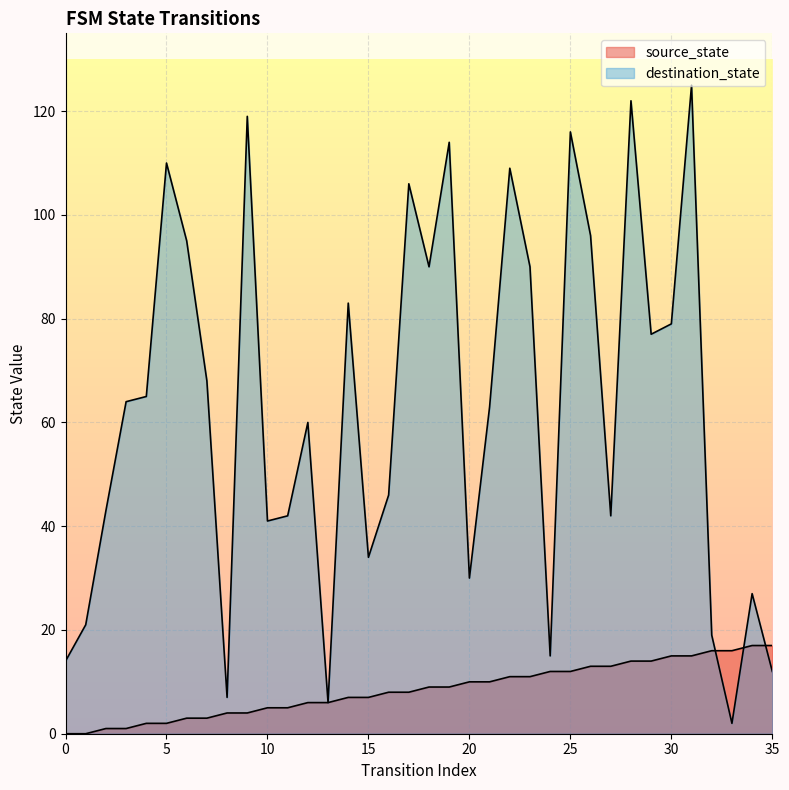

Between 9 and 35, which series saw the biggest shift?

destination_state